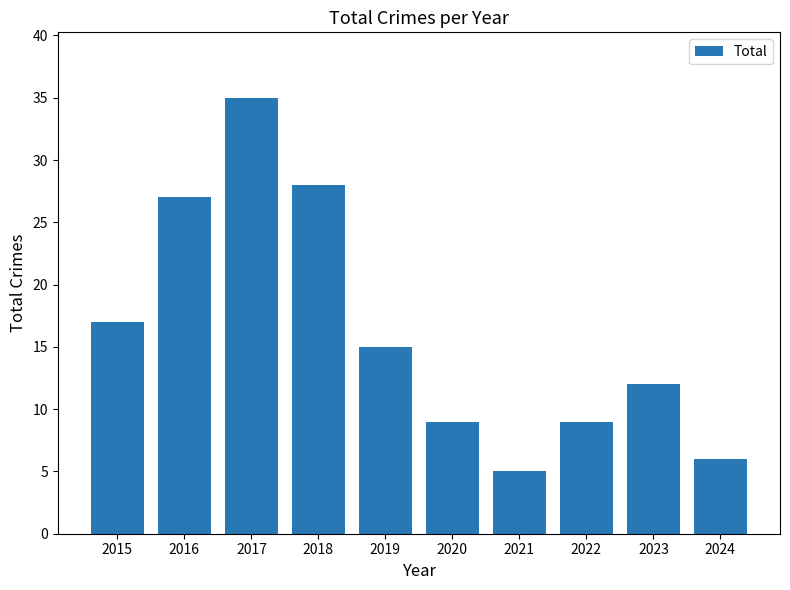

How many values are below 15?

5